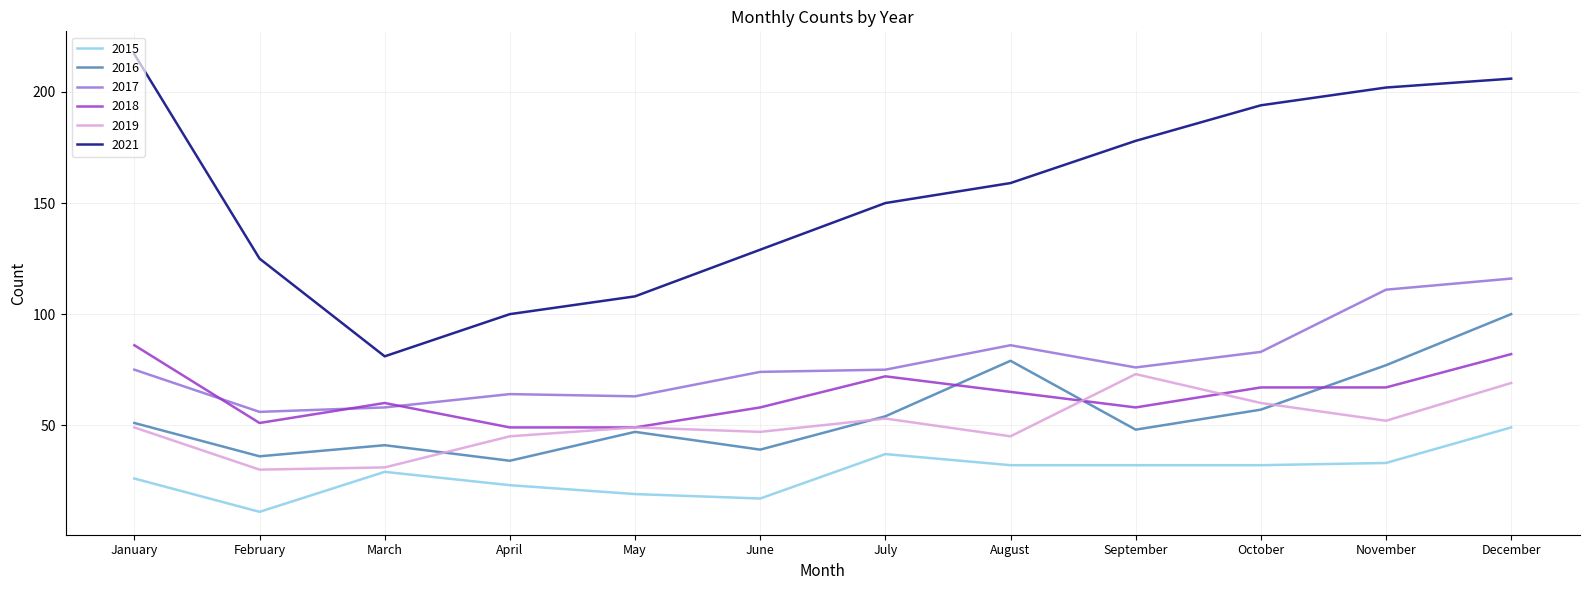

Between which two adjacent categories do 2018 and 2017 first intersect?

January and February